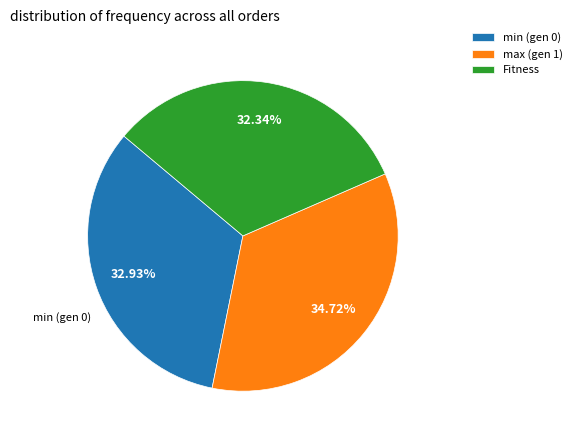

Approximately how many times larger is the value at max (gen 1) compared to Fitness?

1.1